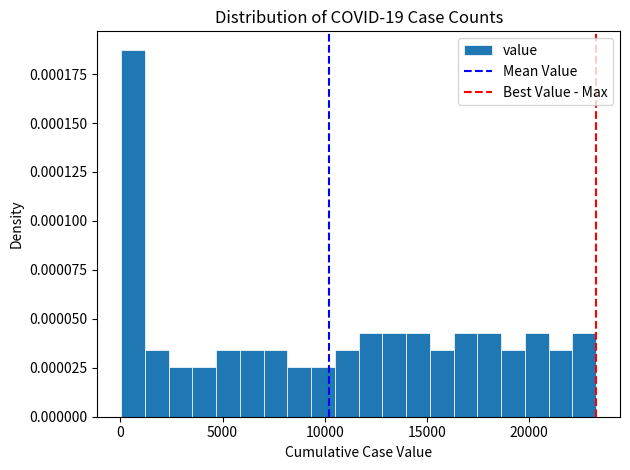

Around what value on the x-axis is the tallest bar? Give the approximate position of its centre, as read against the axis.

500